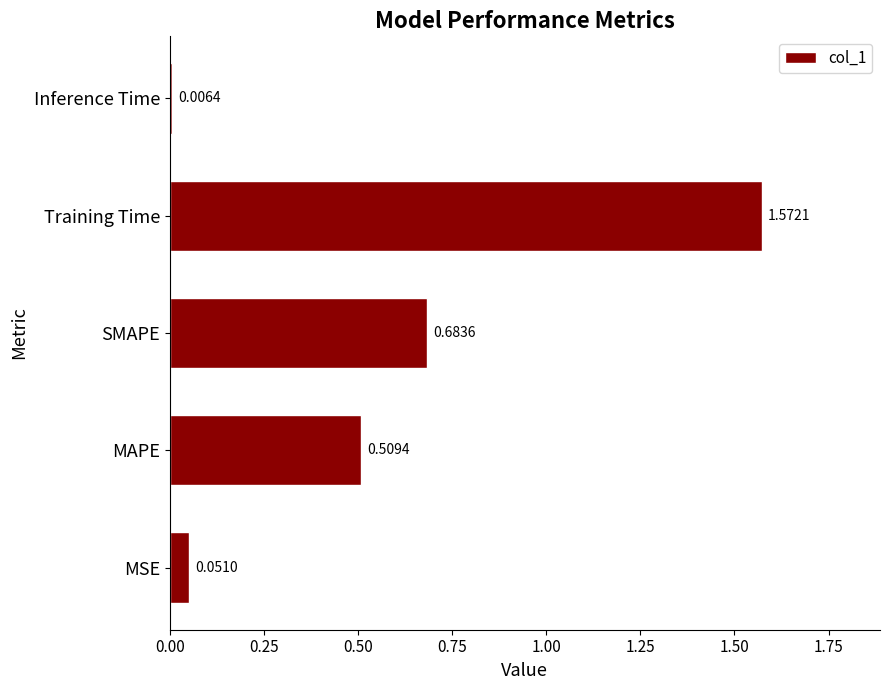

What is the sum of the values at MAPE and SMAPE?

1.2